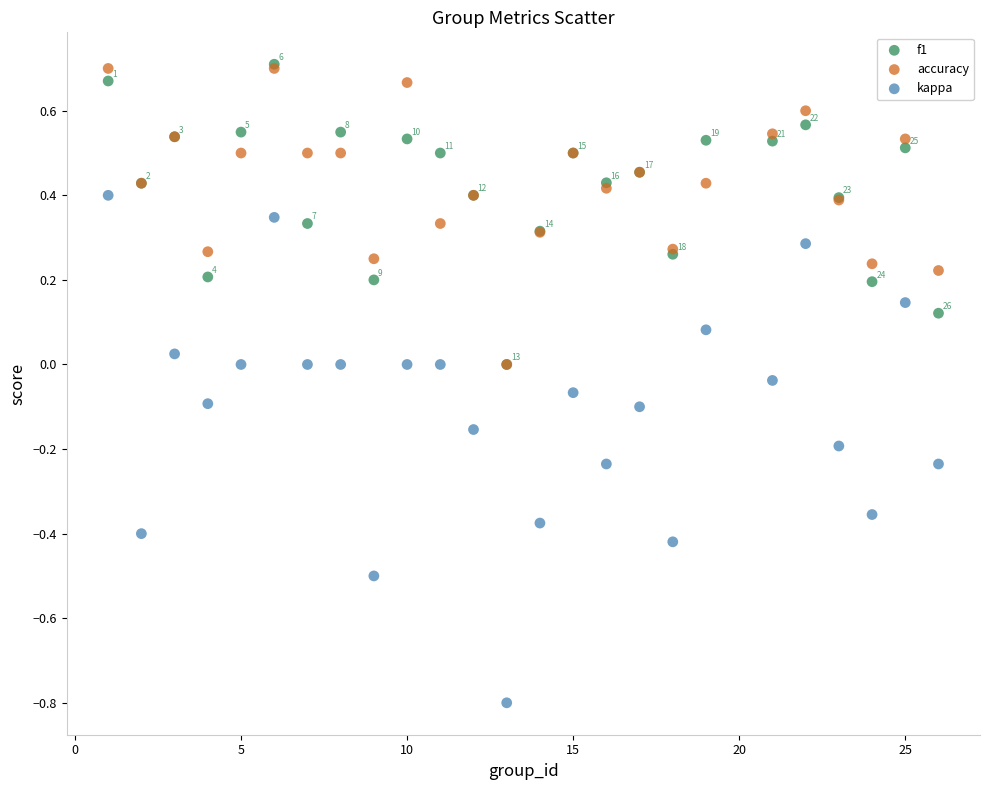

Which series reaches the minimum Y coordinate?

kappa